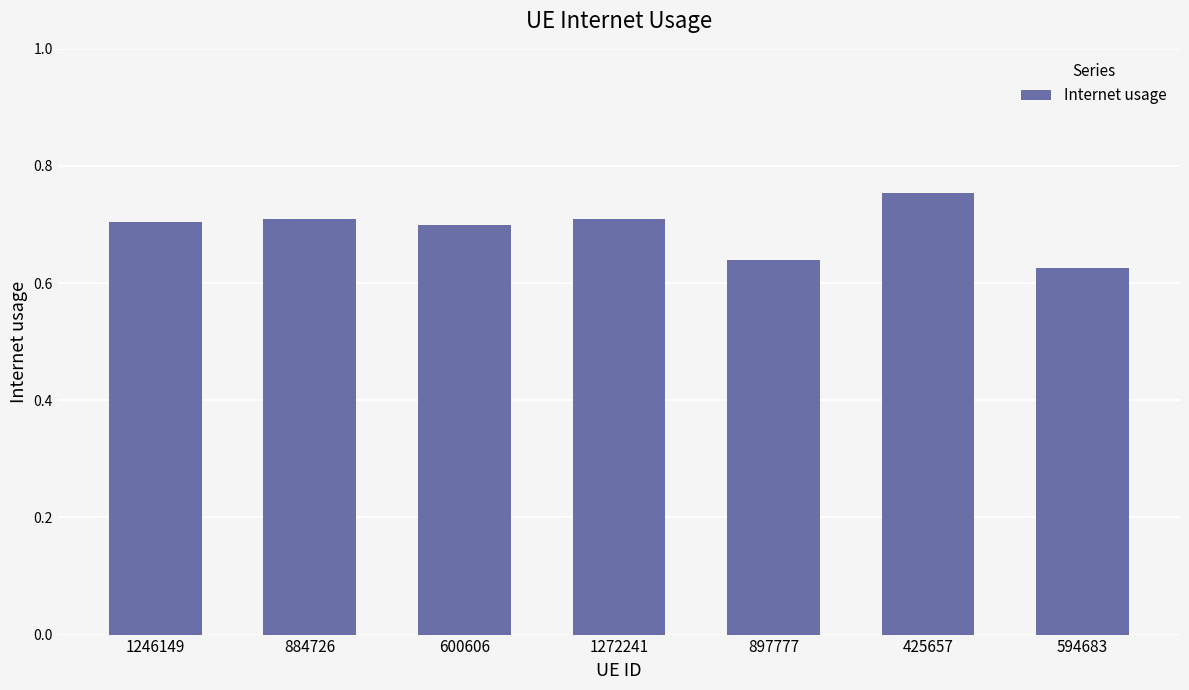

Which category has the highest value across all series?

425657